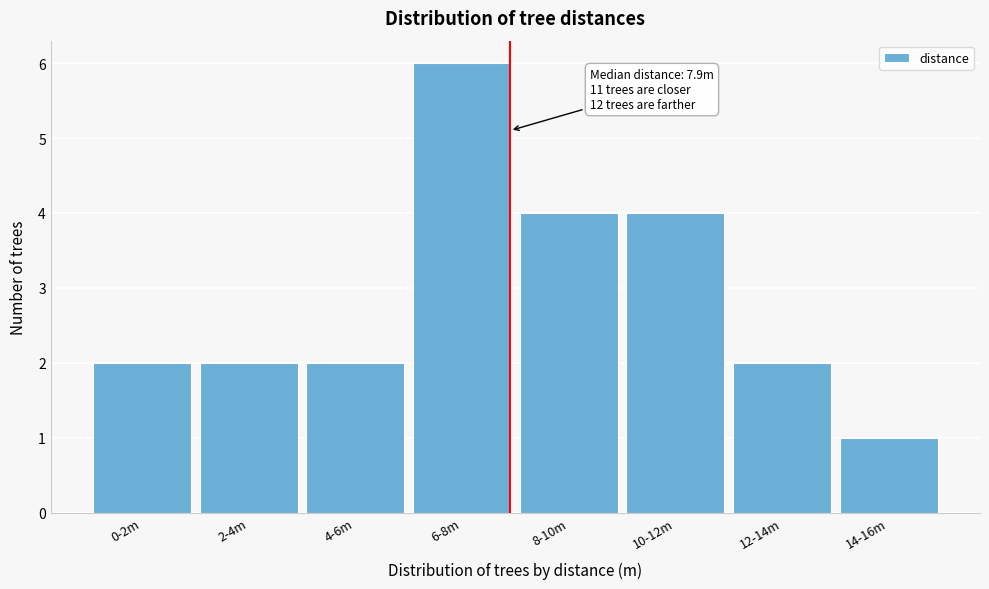

Reading left to right, list all the values displayed in this chart.

0-2m=2	2-4m=2	4-6m=2	6-8m=6	8-10m=4	10-12m=4	12-14m=2	14-16m=1